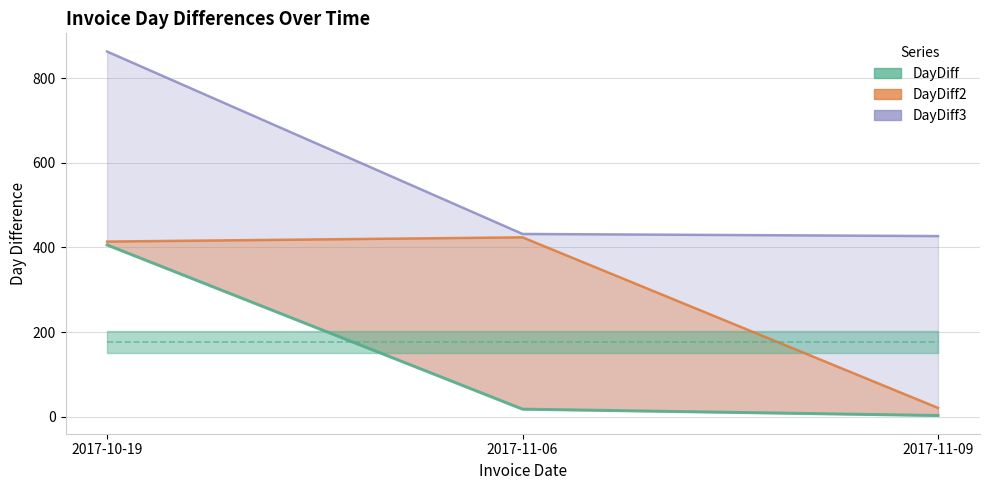

Rank the categories by value from lowest to highest.

2017-11-09, 2017-11-06, 2017-10-19